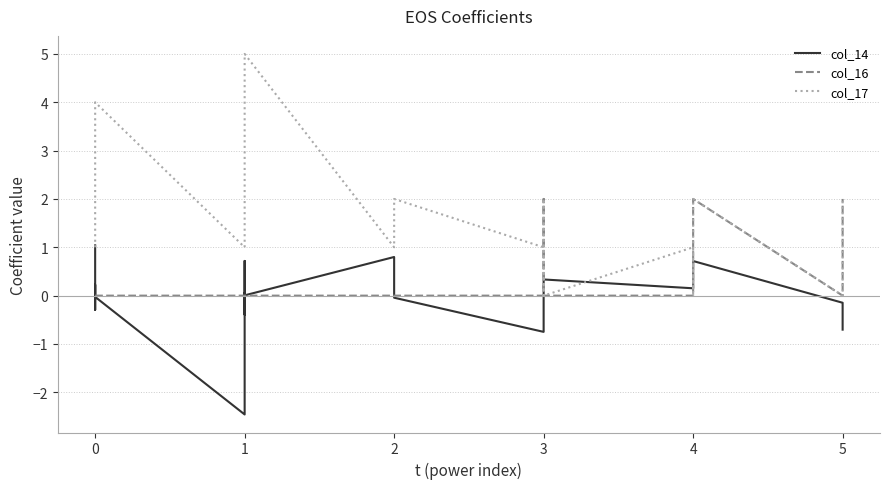

Does the chart have visible grid lines?

Yes